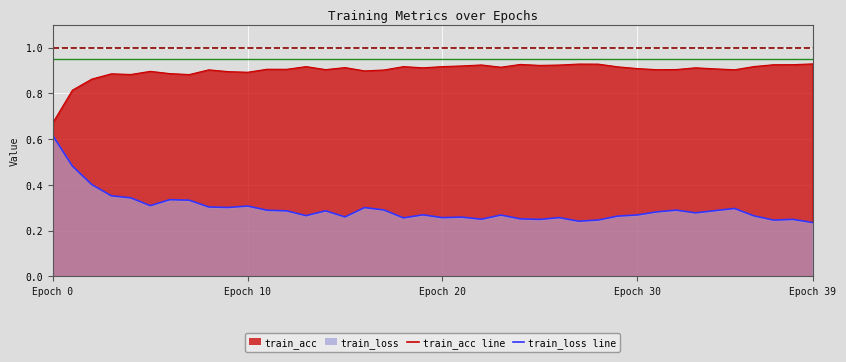

Where is the first local minimum for train_acc?

4